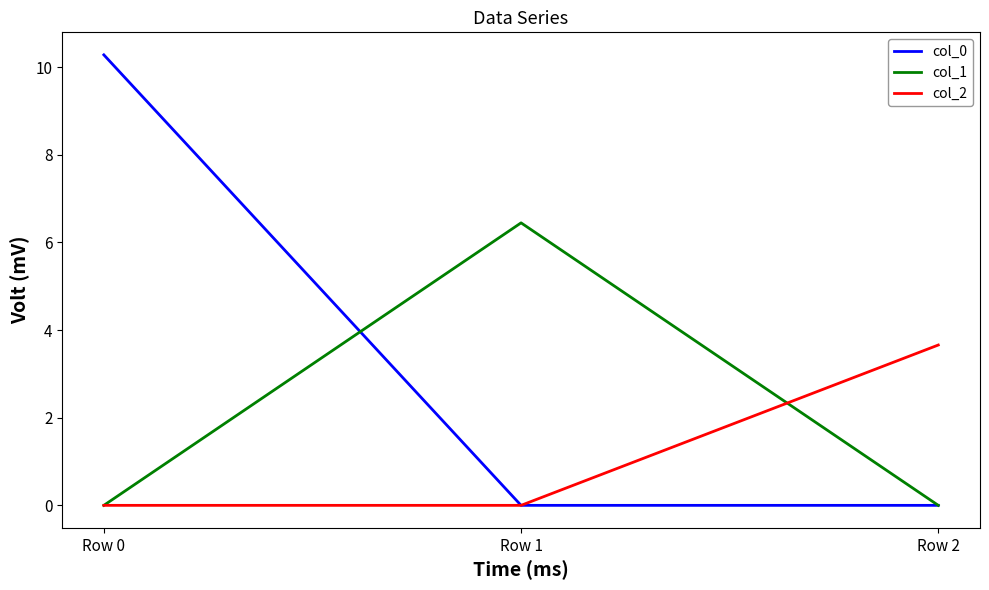

How many lines are shown in the chart?

3